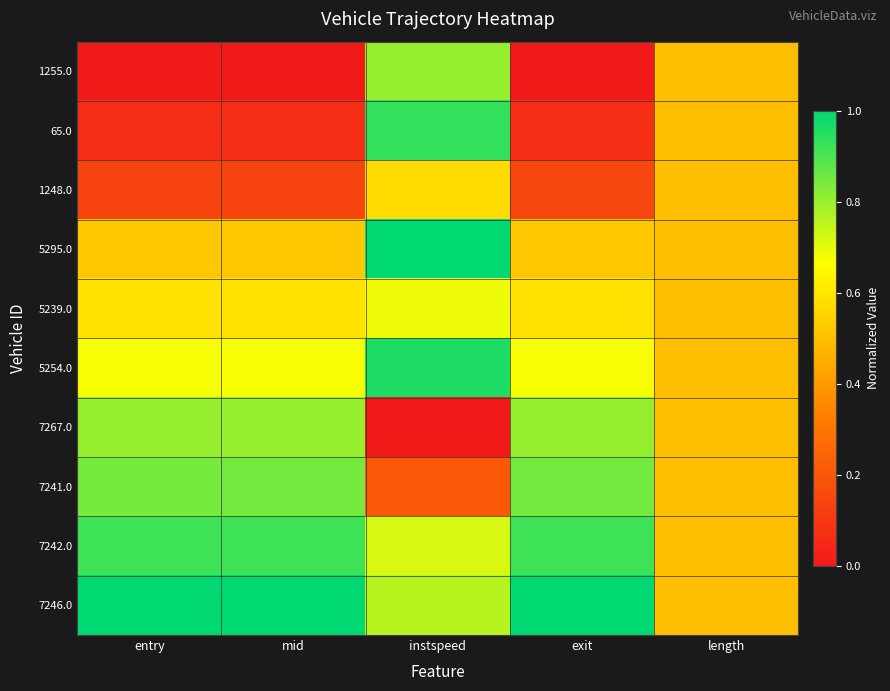

What is the difference between the highest and lowest values at mid?

1.0